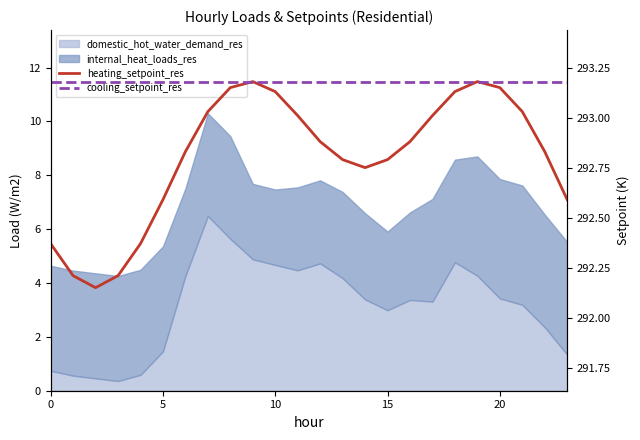

True or false: cooling_setpoint_res has more than 0 points higher than both neighbors.

False